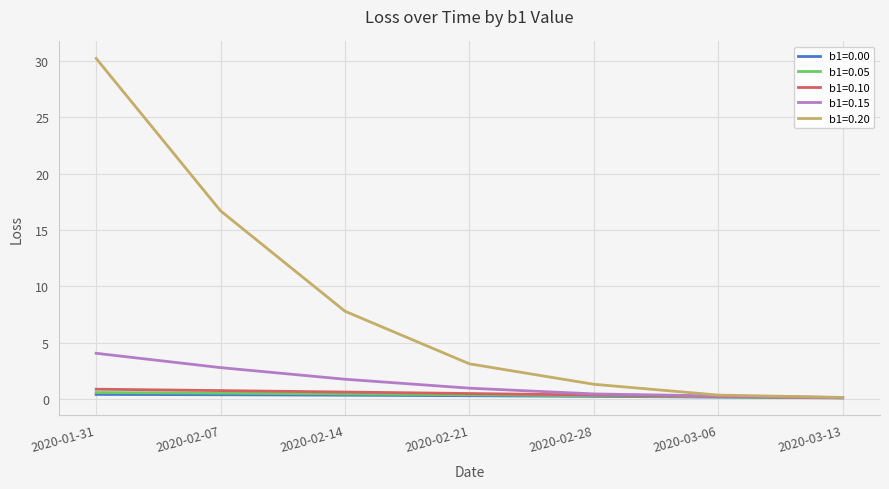

Which series changed the most between 2020-02-14 and 2020-02-21?

b1=0.20